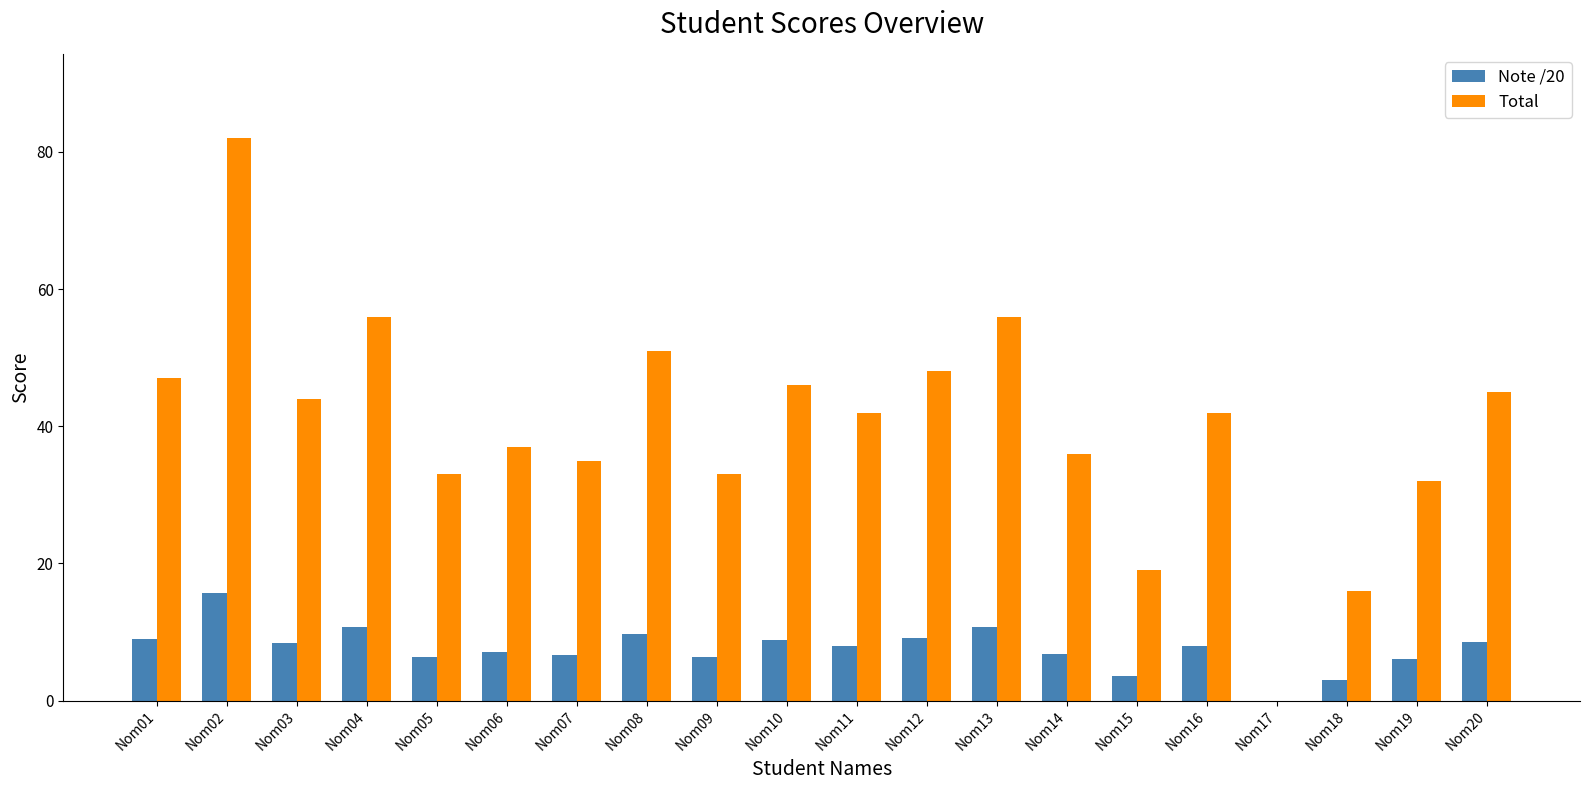

Which series changed the most between Nom03 and Nom05?

Total